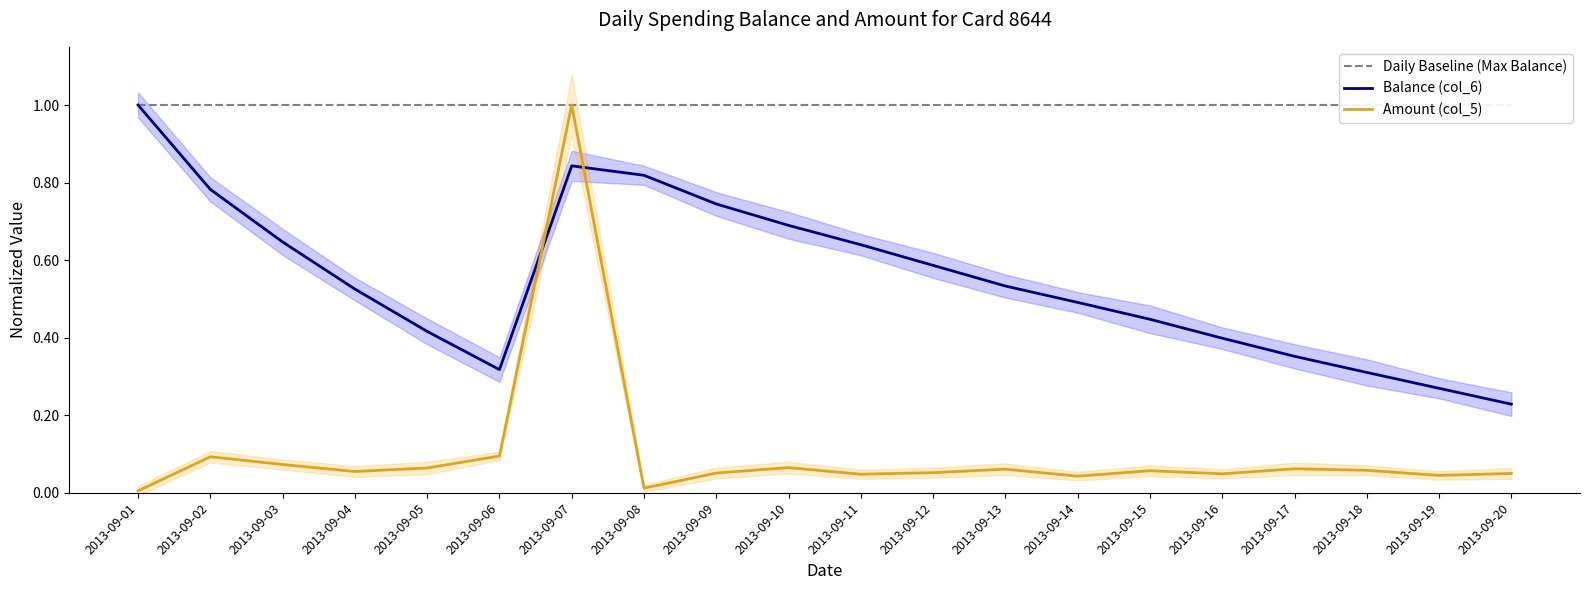

Reading left to right, list all the values displayed in this chart.

Daily Baseline (Max Balance): 2013-09-01=1.0	2013-09-02=1.0	2013-09-03=1.0	2013-09-04=1.0	2013-09-05=1.0	2013-09-06=1.0	2013-09-07=1.0	2013-09-08=1.0	2013-09-09=1.0	2013-09-10=1.0	2013-09-11=1.0	2013-09-12=1.0	2013-09-13=1.0	2013-09-14=1.0	2013-09-15=1.0	2013-09-16=1.0	2013-09-17=1.0	2013-09-18=1.0	2013-09-19=1.0	2013-09-20=1.0
Balance (col_6): 2013-09-01=1.0	2013-09-02=0.8	2013-09-03=0.6	2013-09-04=0.5	2013-09-05=0.4	2013-09-06=0.3	2013-09-07=0.8	2013-09-08=0.8	2013-09-09=0.7	2013-09-10=0.7	2013-09-11=0.6	2013-09-12=0.6	2013-09-13=0.5	2013-09-14=0.5	2013-09-15=0.4	2013-09-16=0.4	2013-09-17=0.4	2013-09-18=0.3	2013-09-19=0.3	2013-09-20=0.2
Amount (col_5): 2013-09-01=0.0	2013-09-02=0.1	2013-09-03=0.1	2013-09-04=0.1	2013-09-05=0.1	2013-09-06=0.1	2013-09-07=1.0	2013-09-08=0.0	2013-09-09=0.1	2013-09-10=0.1	2013-09-11=0.0	2013-09-12=0.1	2013-09-13=0.1	2013-09-14=0.0	2013-09-15=0.1	2013-09-16=0.0	2013-09-17=0.1	2013-09-18=0.1	2013-09-19=0.0	2013-09-20=0.1